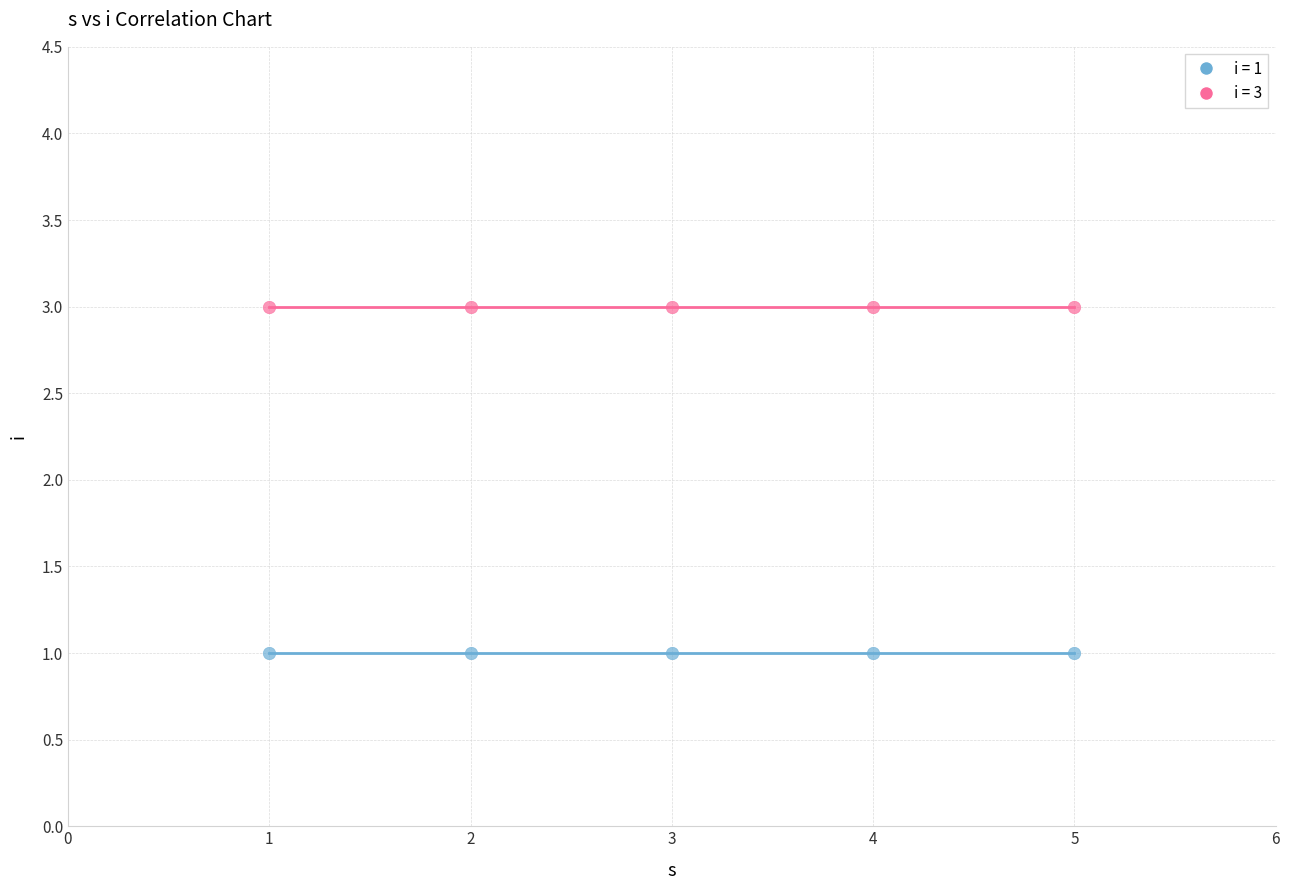

Across all data points, what is the average X value?

3